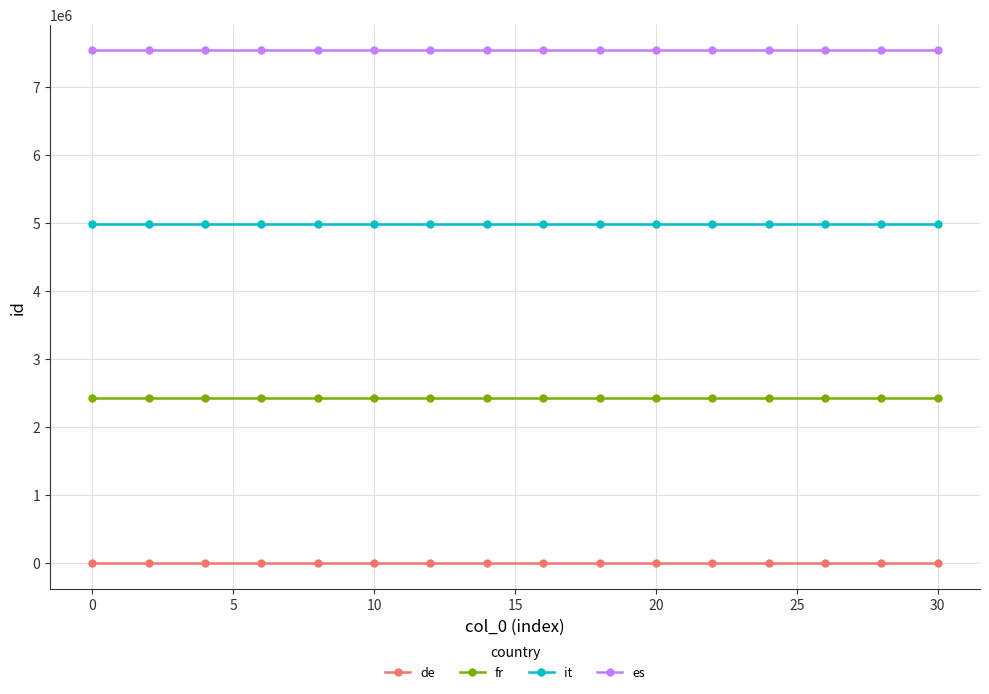

What are all the series names shown in the legend?

de, fr, it, es